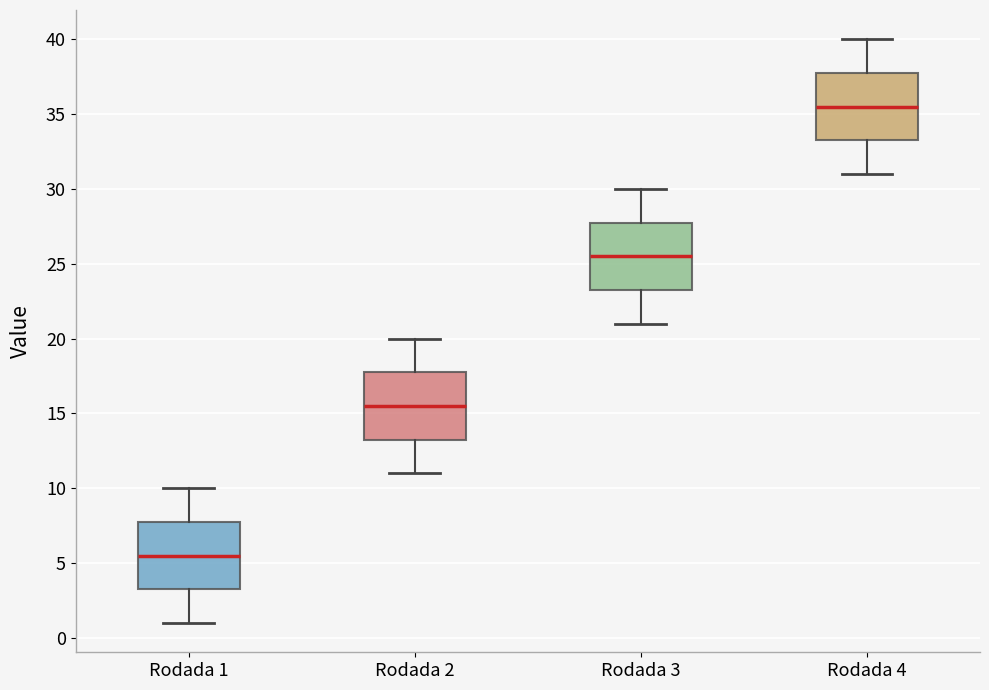

Reading left to right, transcribe this box plot: for each box, give where its median line is, the range the box spans, and where its two whiskers end, as read against the y-axis. The values are not printed on the chart, so give them approximately, as read against the axis.

Rodada 1: median 5.5, box 3.5 to 8.0, whiskers 1.0 to 10.0
Rodada 2: median 15.5, box 13.5 to 18.0, whiskers 11.0 to 20.0
Rodada 3: median 25.5, box 23.5 to 28.0, whiskers 21.0 to 30.0
Rodada 4: median 35.5, box 33.5 to 38.0, whiskers 31.0 to 40.0